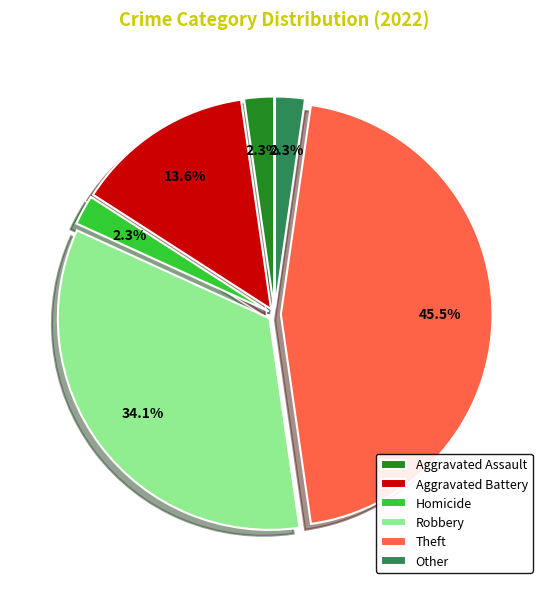

Which category has the biggest portion of the pie?

Theft